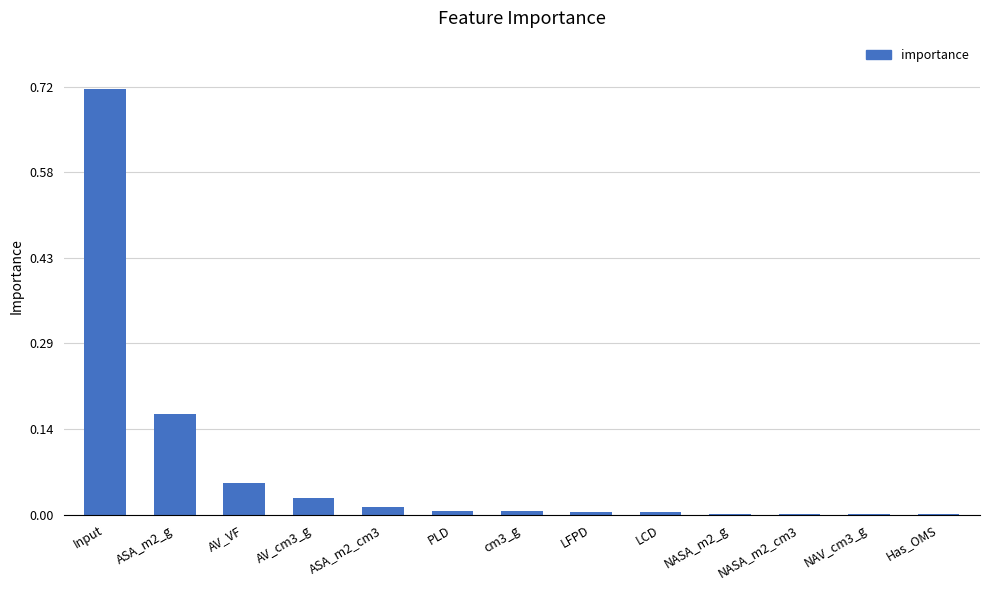

What is the change in value from ASA_m2_g to NAV_cm3_g?

-0.2